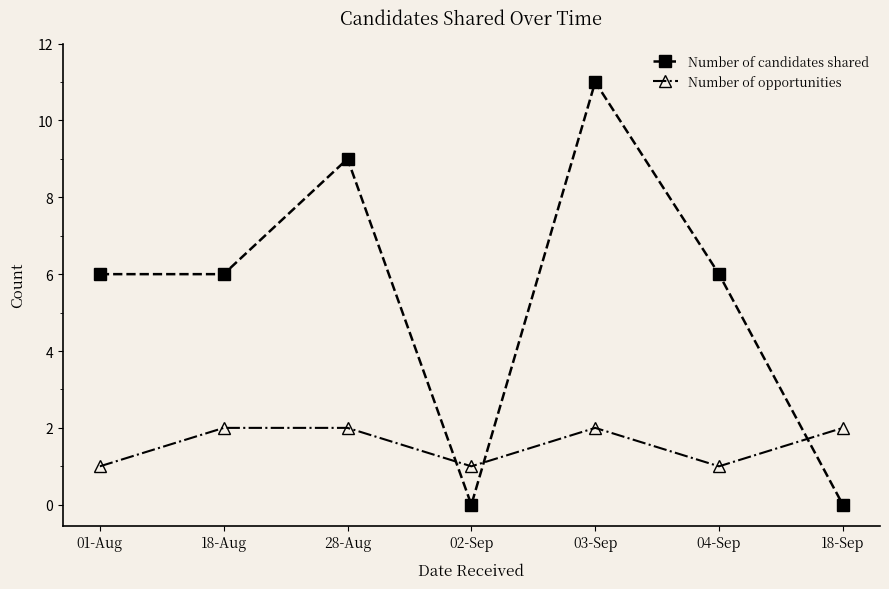

What position from the left is 04-Sep?

6